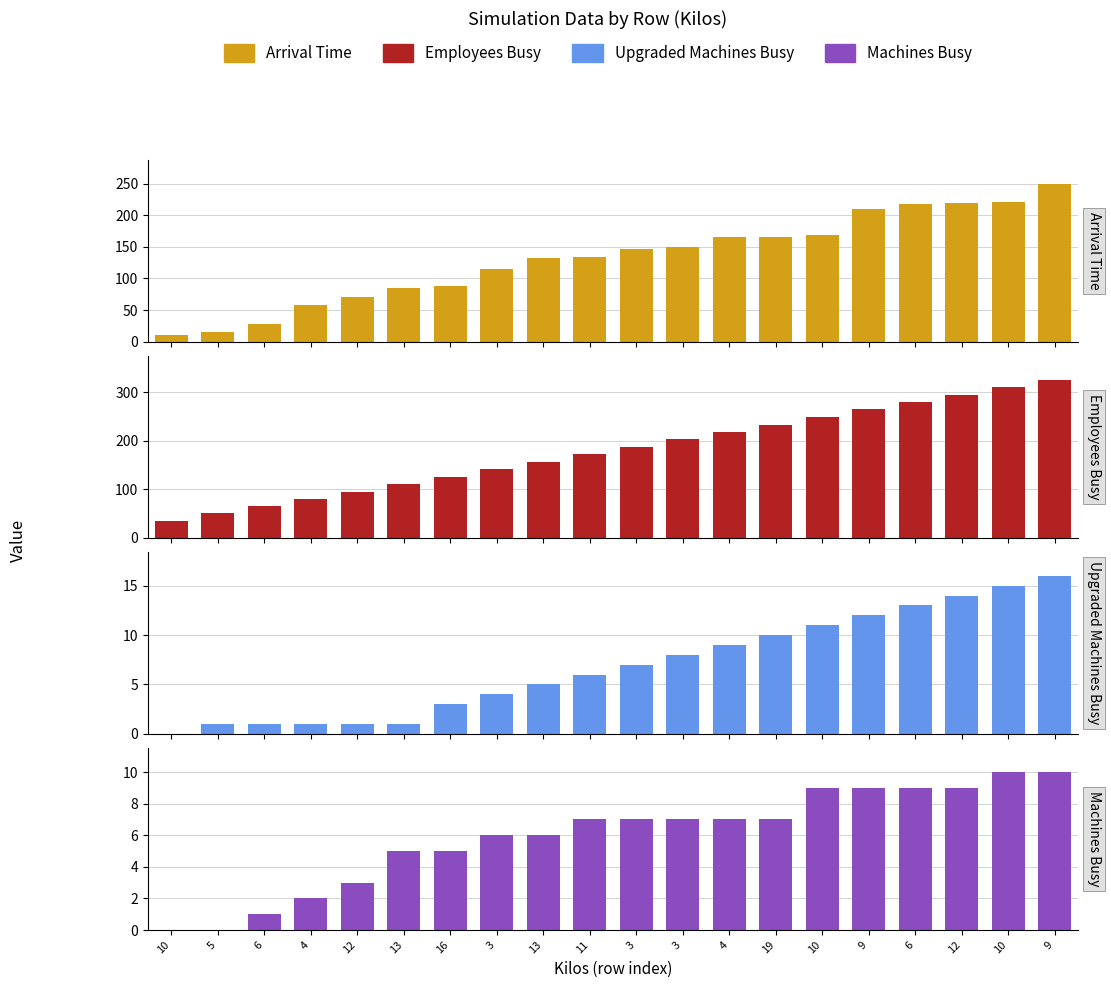

At which category is the sum across all series the highest?

9